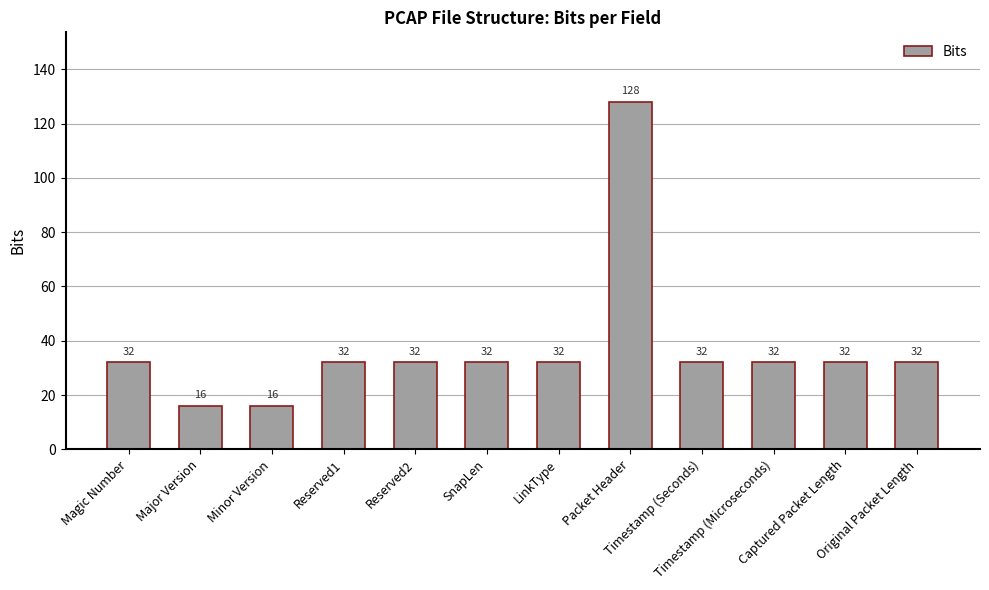

What is the difference between the maximum and minimum values?

112